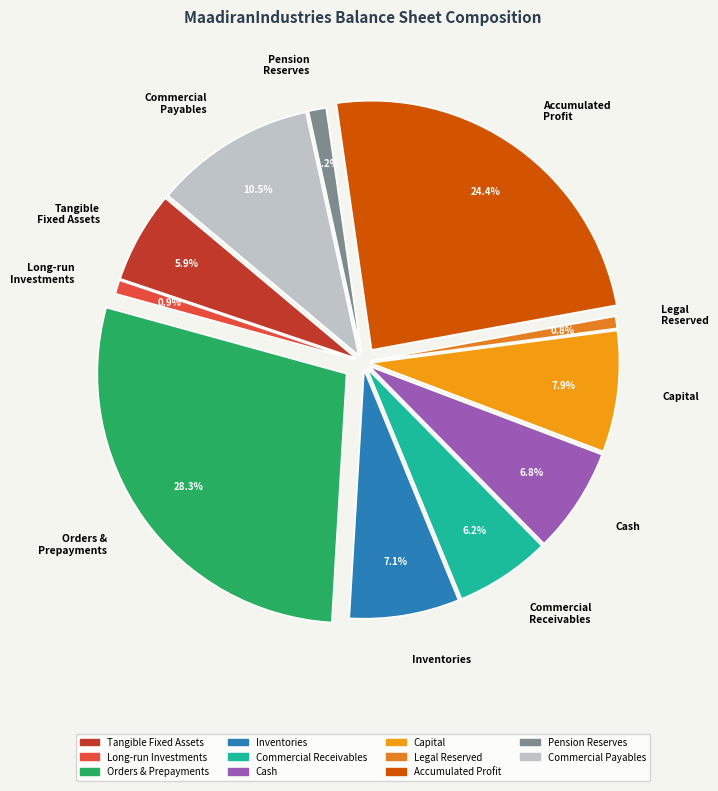

How many segments does this pie chart have?

11